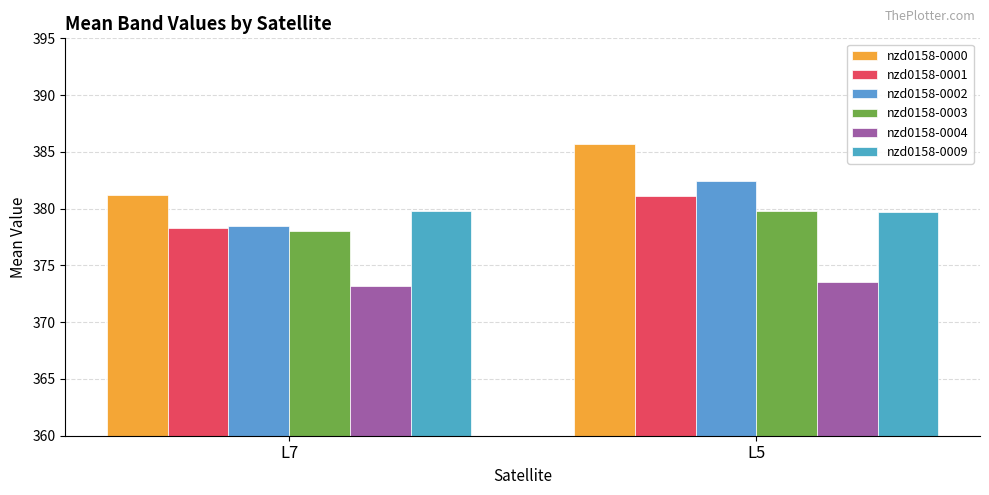

The value of nzd0158-0002 at L7 is 243.0. True or false?

False